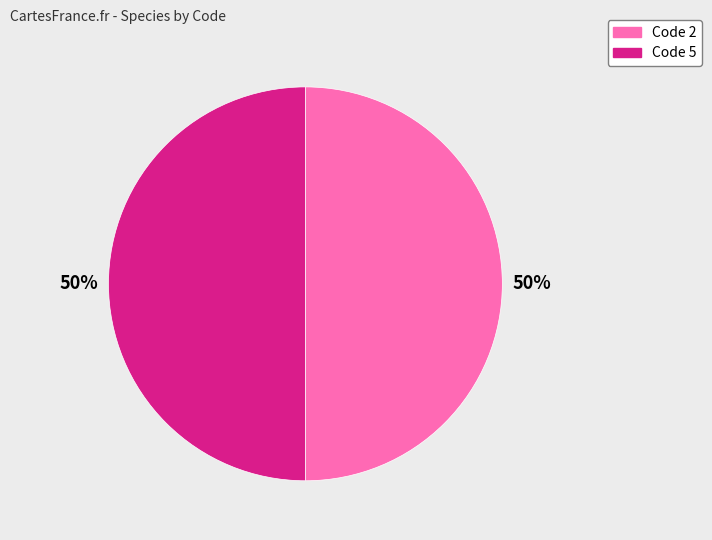

How many segments does this pie chart have?

2